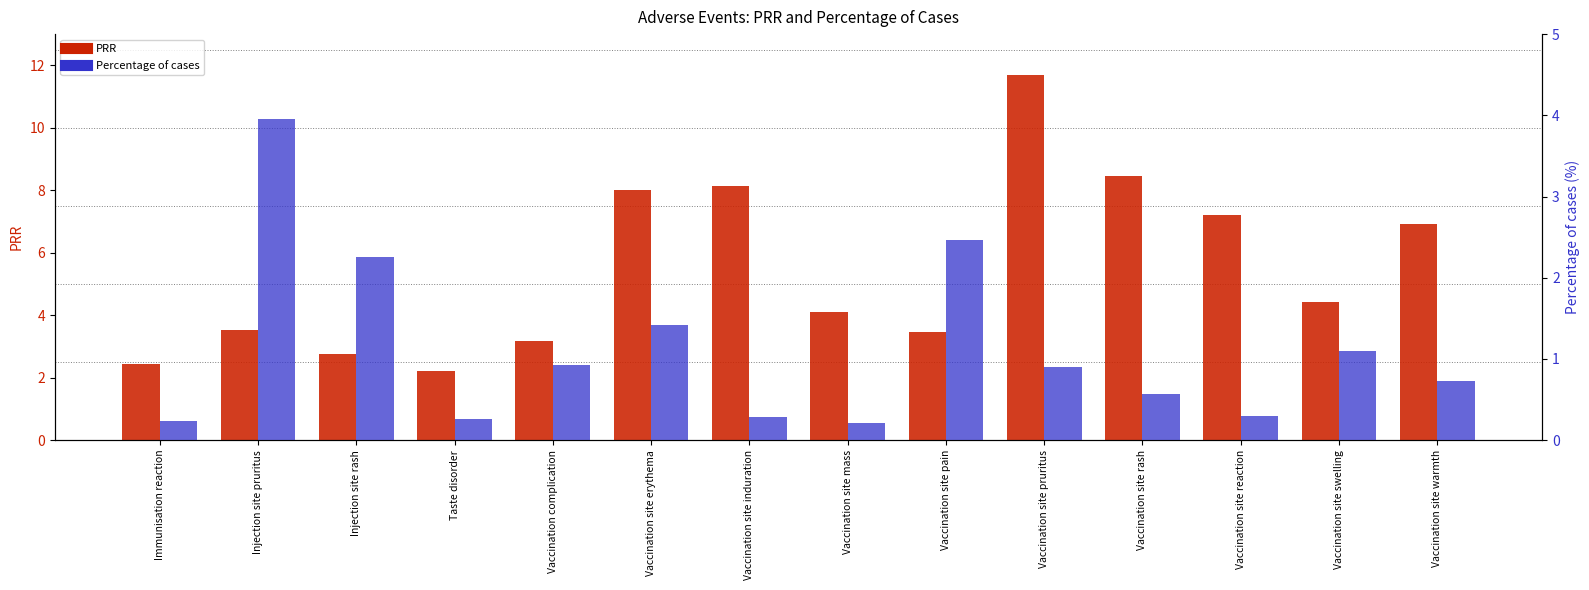

Is the value of Percentage of cases at Vaccination complication greater than the value of PRR at Taste disorder?

No